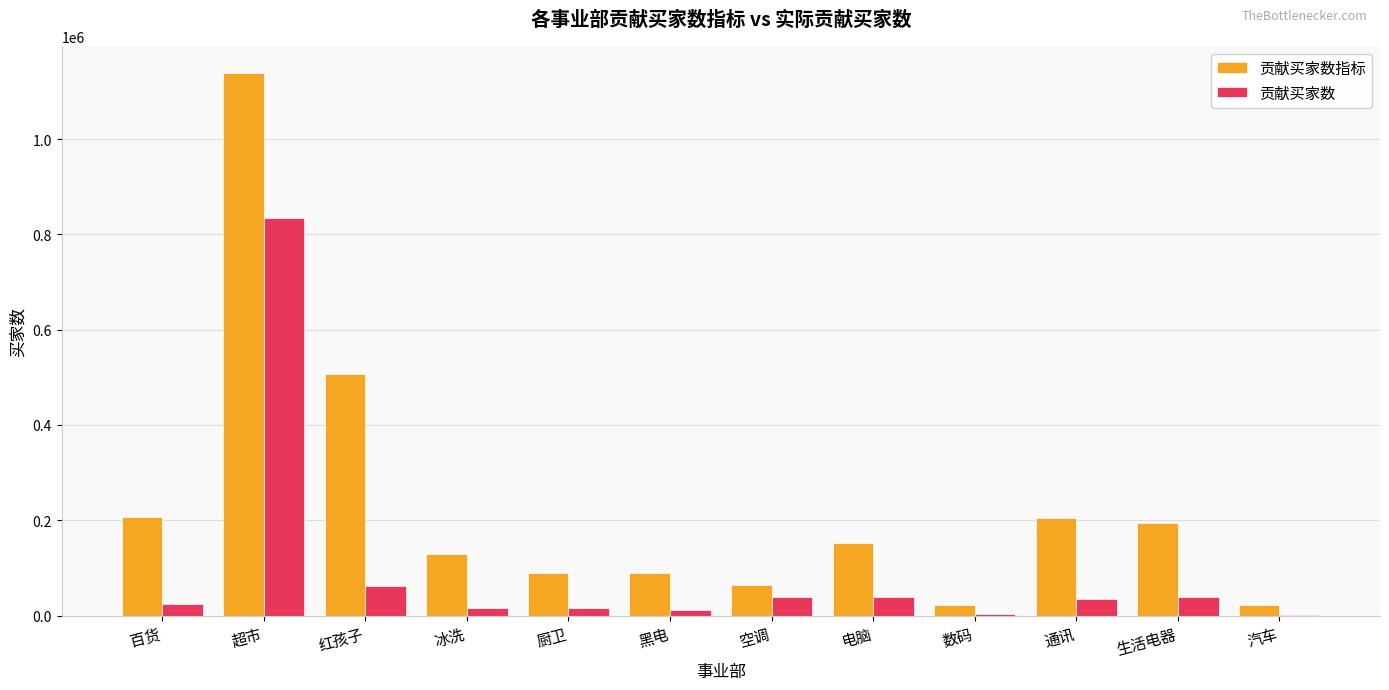

How many series are shown in this chart?

2